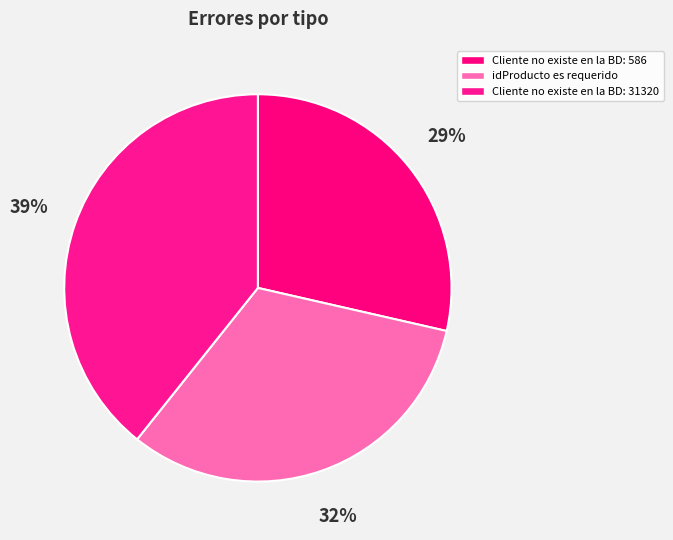

To the nearest percent, what portion does Cliente no existe en la BD: 586 represent?

29%